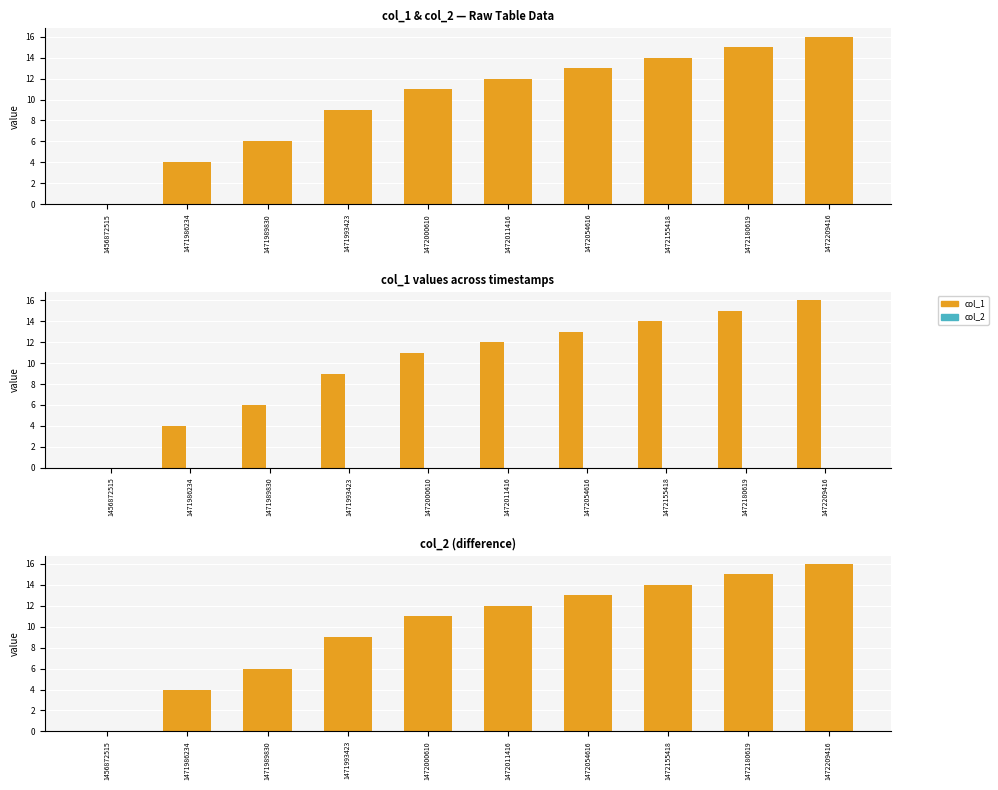

How many values in the col_1 series are below 12?

5